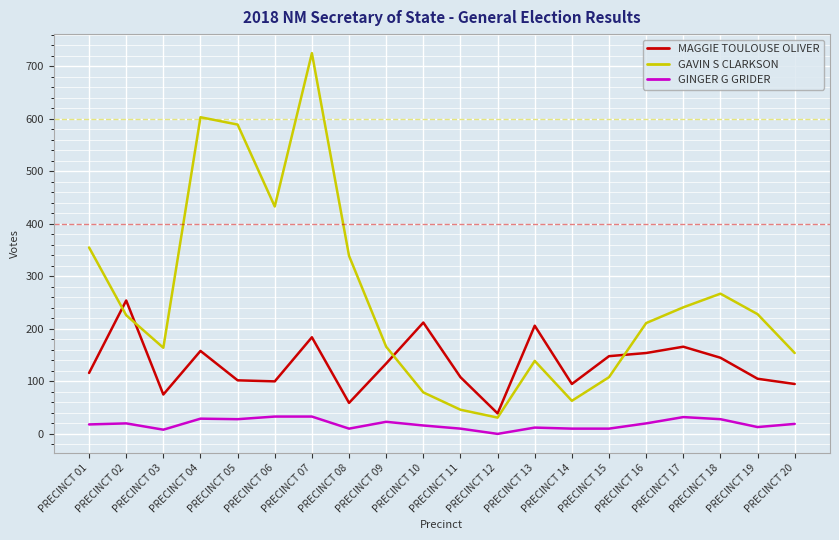

Count the number of data series in this chart.

3